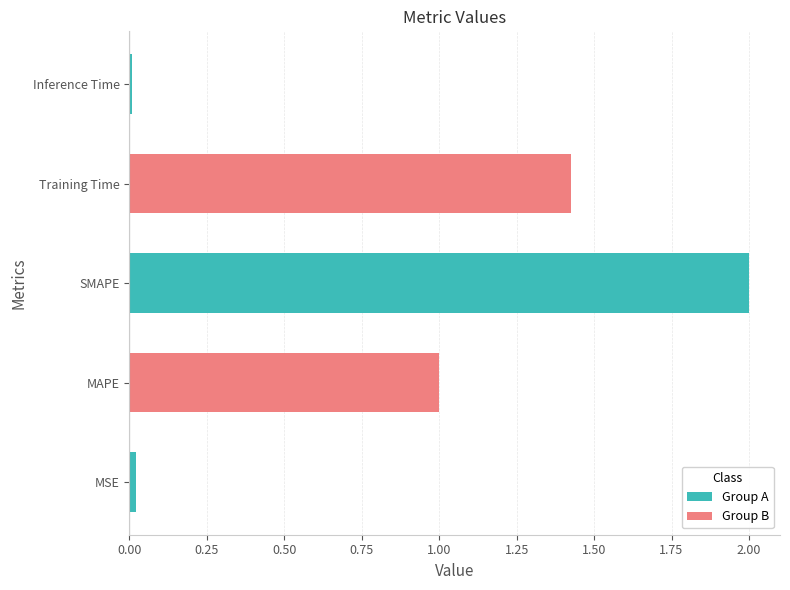

Is it true that the value at Inference Time is 0.0?

True